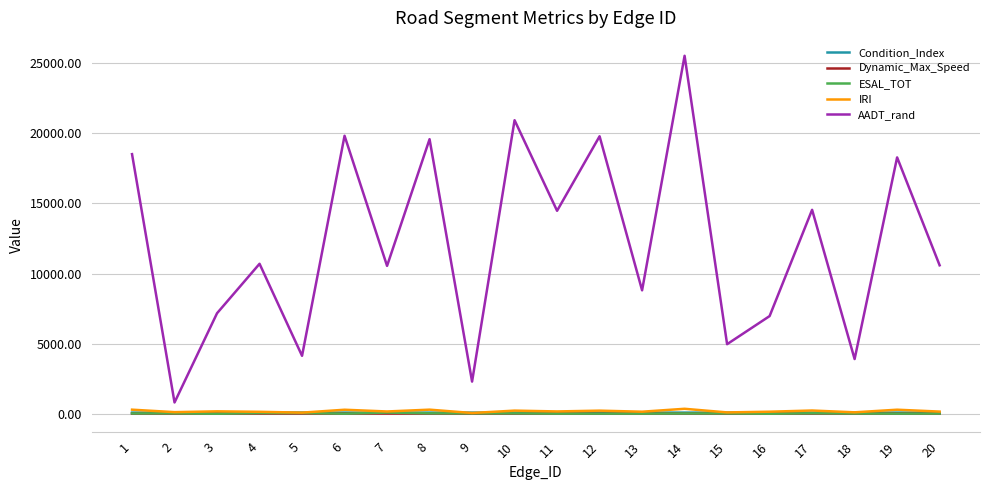

At how many categories does at least one series exceed 10123?

12